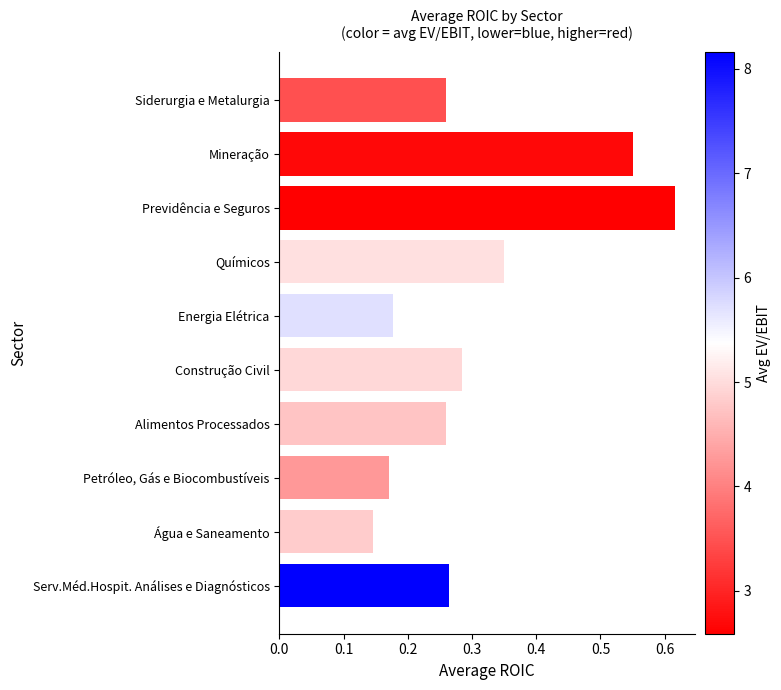

What is the sum of all values?

3.1